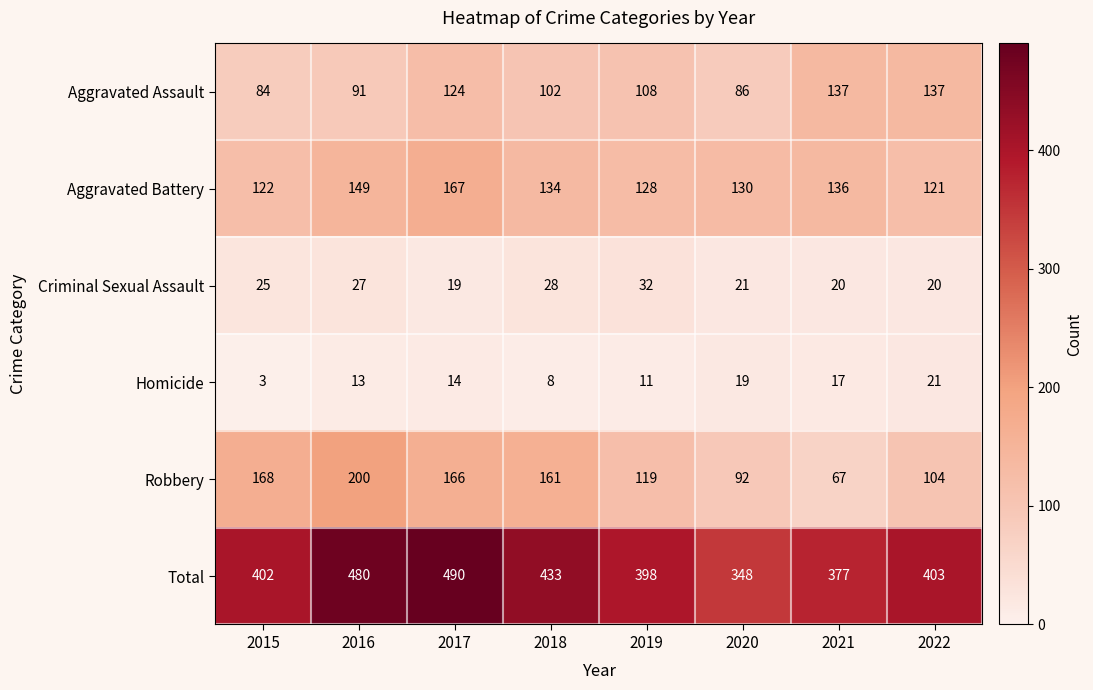

Which category has the highest value across all series?

2017